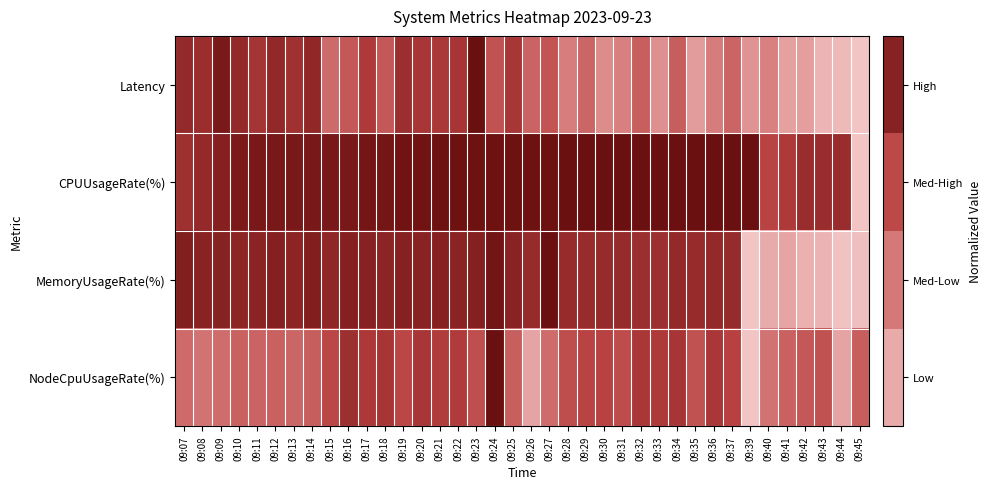

Reading left to right, extract all data points from this chart.

Latency: 09:07=0.8	09:08=0.8	09:09=0.9	09:10=0.8	09:11=0.7	09:12=0.8	09:13=0.8	09:14=0.8	09:15=0.4	09:16=0.5	09:17=0.7	09:18=0.5	09:19=0.8	09:20=0.7	09:21=0.7	09:22=0.7	09:23=1.0	09:24=0.6	09:25=0.7	09:26=0.5	09:27=0.6	09:28=0.3	09:29=0.5	09:30=0.3	09:31=0.3	09:32=0.5	09:33=0.3	09:34=0.5	09:35=0.2	09:36=0.4	09:37=0.5	09:39=0.2	09:40=0.3	09:41=0.2	09:42=0.2	09:43=0.1	09:44=0.1	09:45=0.0
CPUUsageRate(%): 09:07=0.8	09:08=0.8	09:09=0.9	09:10=0.9	09:11=0.9	09:12=0.9	09:13=0.9	09:14=0.9	09:15=0.9	09:16=0.9	09:17=1.0	09:18=1.0	09:19=1.0	09:20=1.0	09:21=1.0	09:22=1.0	09:23=1.0	09:24=1.0	09:25=1.0	09:26=1.0	09:27=1.0	09:28=1.0	09:29=1.0	09:30=1.0	09:31=1.0	09:32=1.0	09:33=1.0	09:34=1.0	09:35=1.0	09:36=1.0	09:37=1.0	09:39=1.0	09:40=0.6	09:41=0.7	09:42=0.8	09:43=0.8	09:44=0.8	09:45=0.0
MemoryUsageRate(%): 09:07=0.9	09:08=0.9	09:09=0.9	09:10=0.8	09:11=0.9	09:12=0.9	09:13=0.9	09:14=0.9	09:15=0.8	09:16=0.9	09:17=0.9	09:18=0.9	09:19=0.9	09:20=0.9	09:21=0.9	09:22=0.9	09:23=0.9	09:24=1.0	09:25=0.9	09:26=0.8	09:27=1.0	09:28=0.8	09:29=0.8	09:30=0.8	09:31=0.8	09:32=0.8	09:33=0.8	09:34=0.8	09:35=0.8	09:36=0.8	09:37=0.8	09:39=0.0	09:40=0.1	09:41=0.2	09:42=0.1	09:43=0.1	09:44=0.0	09:45=0.0
NodeCpuUsageRate(%): 09:07=0.4	09:08=0.4	09:09=0.4	09:10=0.5	09:11=0.5	09:12=0.5	09:13=0.5	09:14=0.5	09:15=0.6	09:16=0.8	09:17=0.7	09:18=0.7	09:19=0.6	09:20=0.7	09:21=0.7	09:22=0.7	09:23=0.6	09:24=1.0	09:25=0.5	09:26=0.2	09:27=0.4	09:28=0.6	09:29=0.6	09:30=0.7	09:31=0.6	09:32=0.7	09:33=0.7	09:34=0.7	09:35=0.6	09:36=0.7	09:37=0.7	09:39=0.0	09:40=0.4	09:41=0.5	09:42=0.5	09:43=0.6	09:44=0.2	09:45=0.5